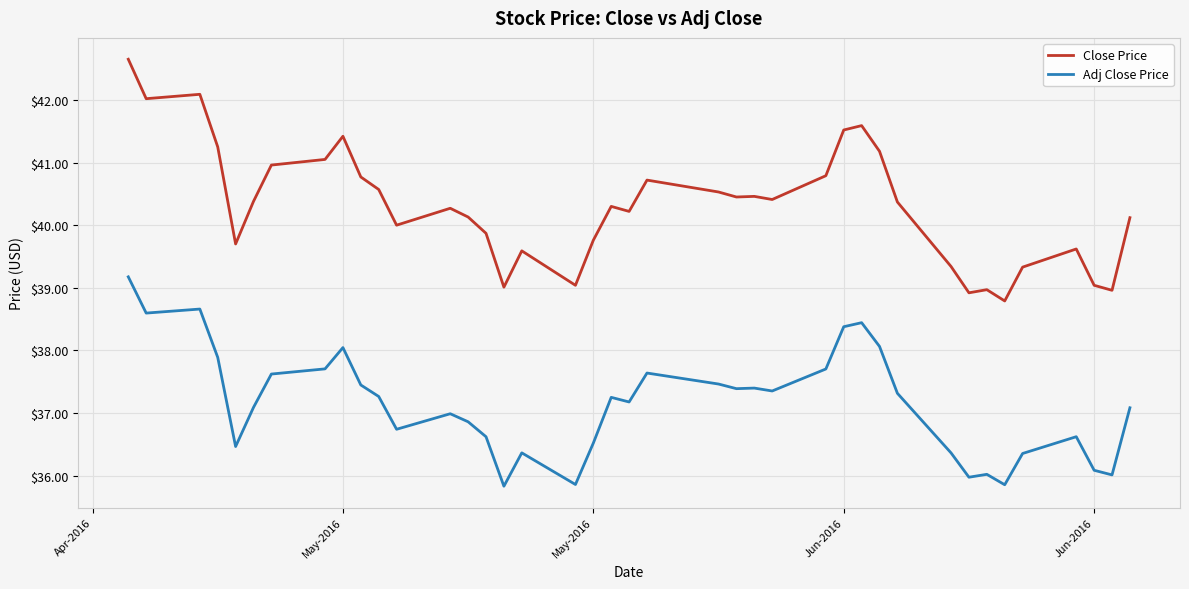

True or false: Adj Close Price and Close Price cross at least once.

False